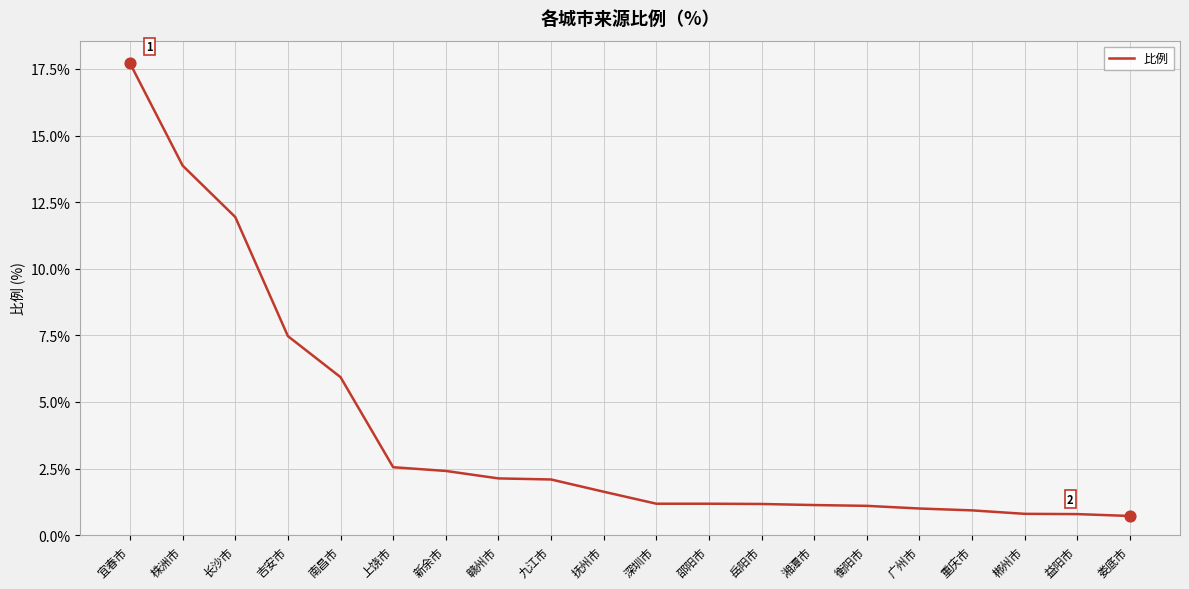

What is the change in value from 长沙市 to 新余市?

-9.5